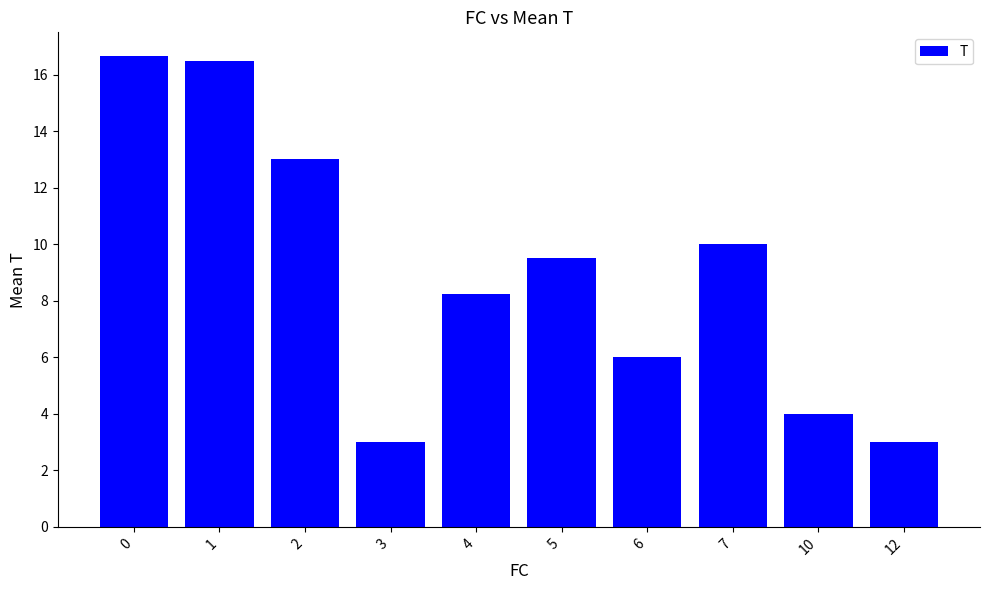

What is the value of the 4th bar from the left?

3.0